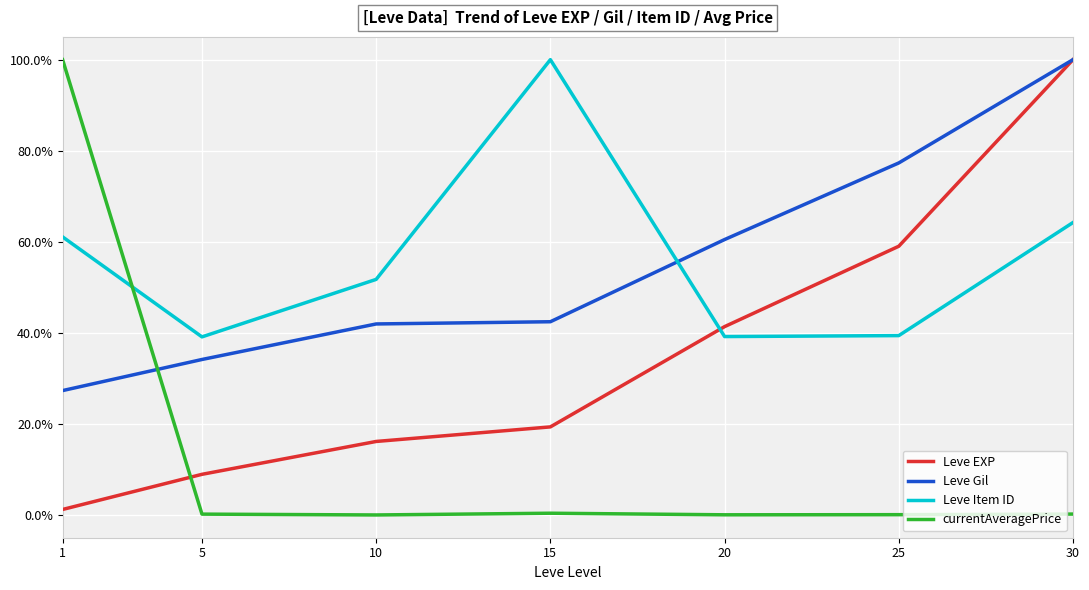

Does the chart display data point markers on the line(s)?

No